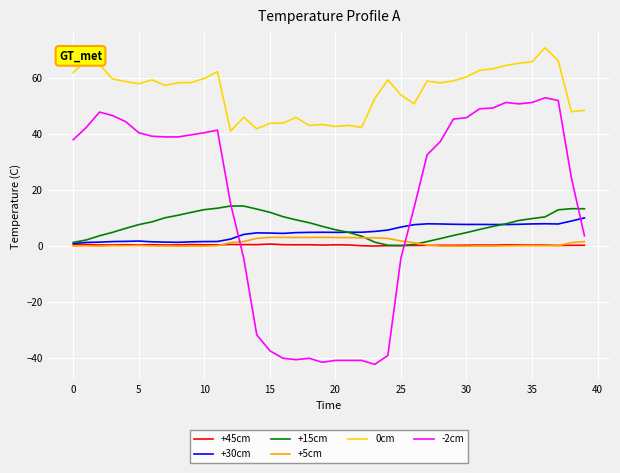

What is the highest value of the +5cm series?

3.1